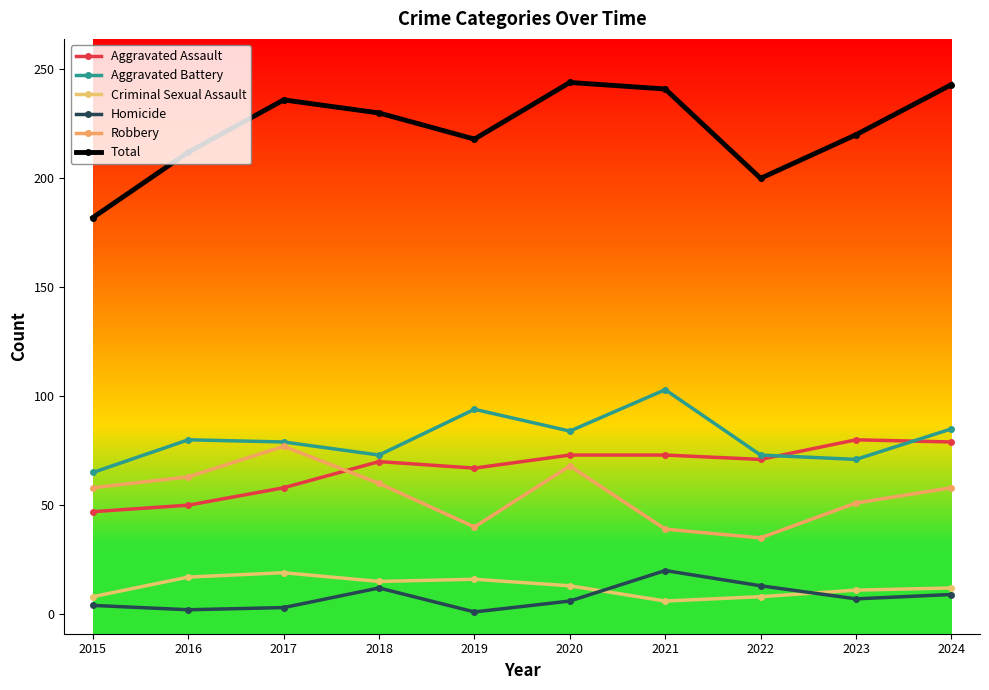

How many series are shown in this chart?

6